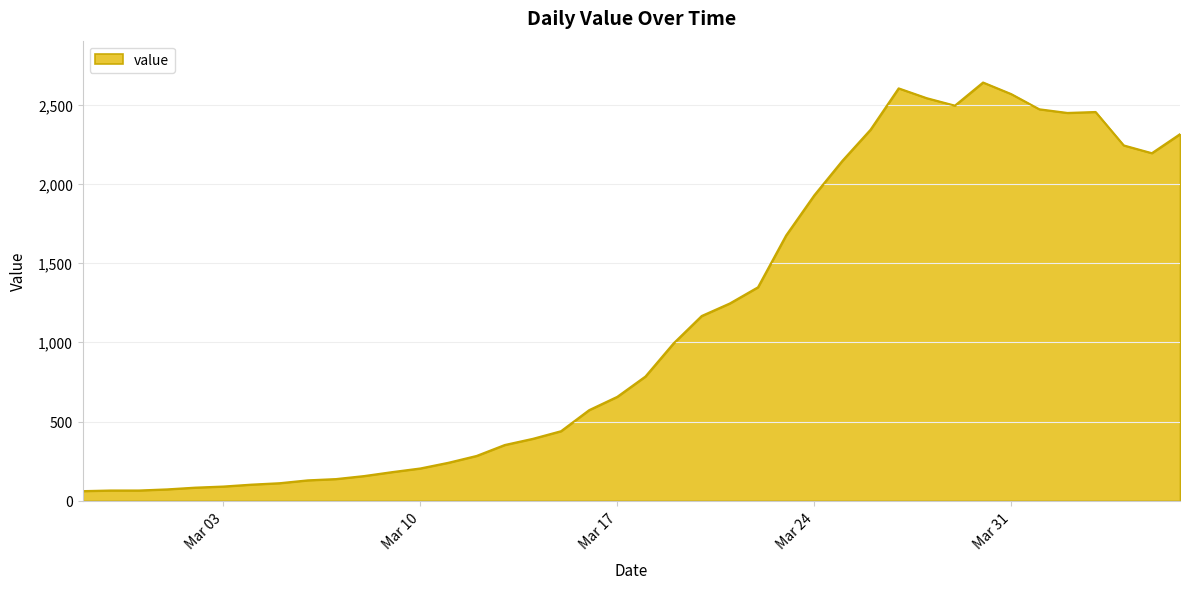

How many lines are shown in the chart?

1